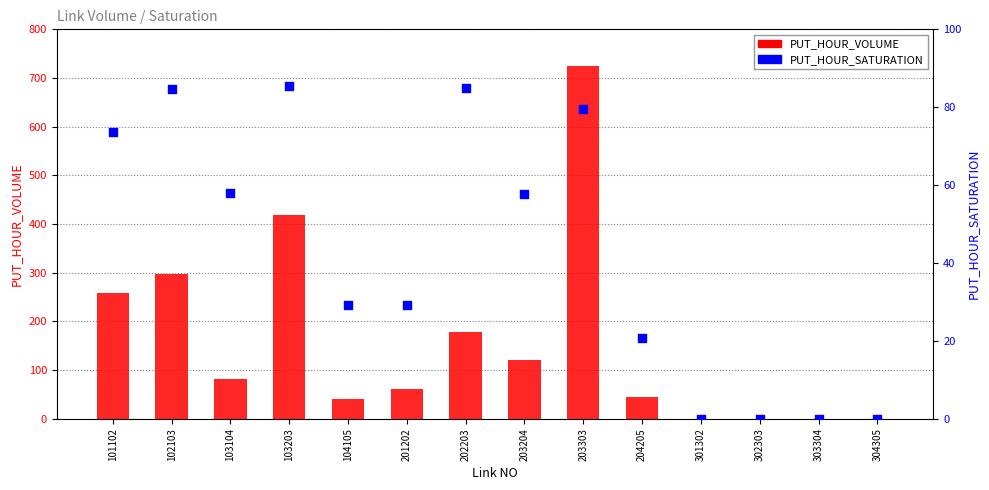

Is the value of PUT_HOUR_VOLUME at 202203 greater than the value of PUT_HOUR_SATURATION at 203303?

Yes